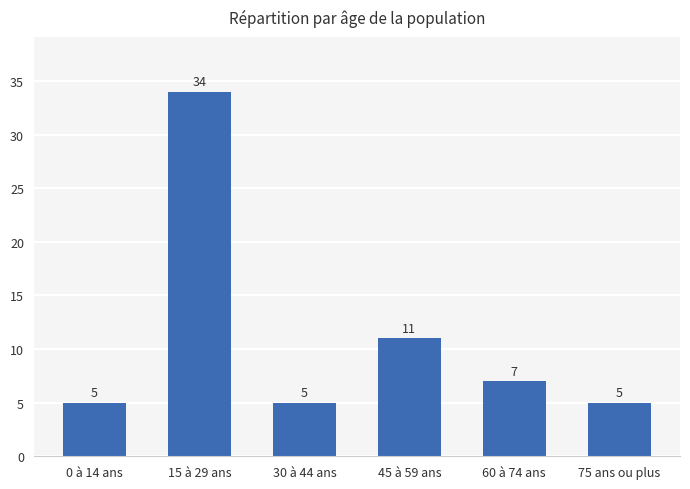

What is the sum of all values?

67